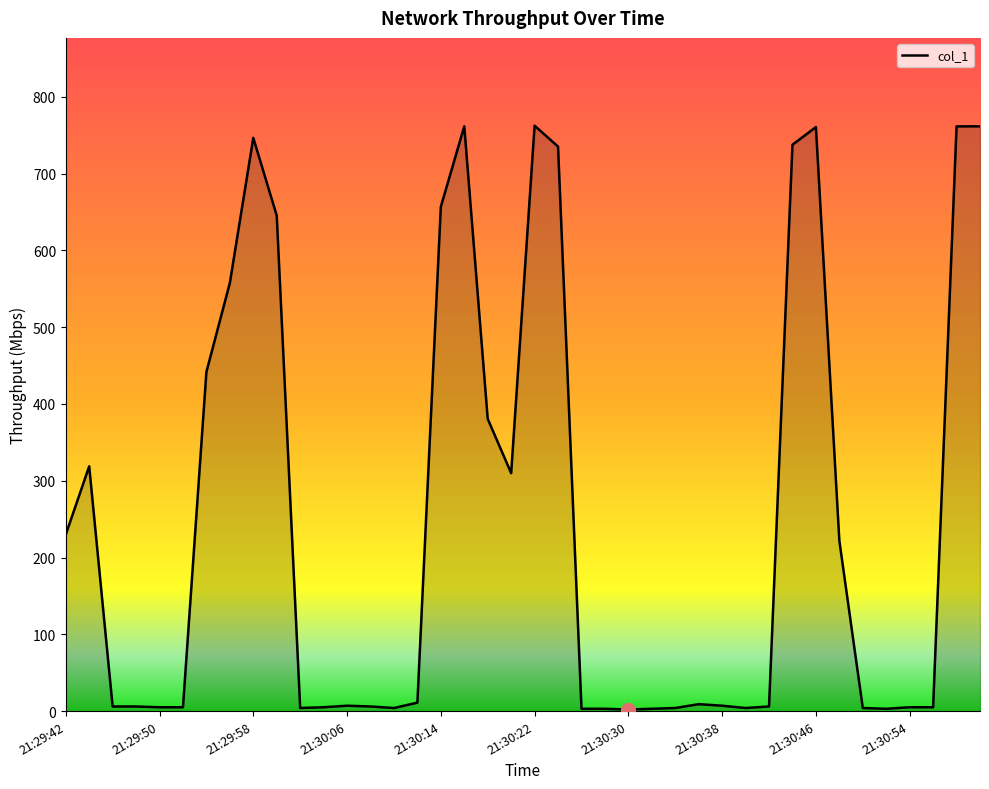

What is the greatest value displayed?

762.4